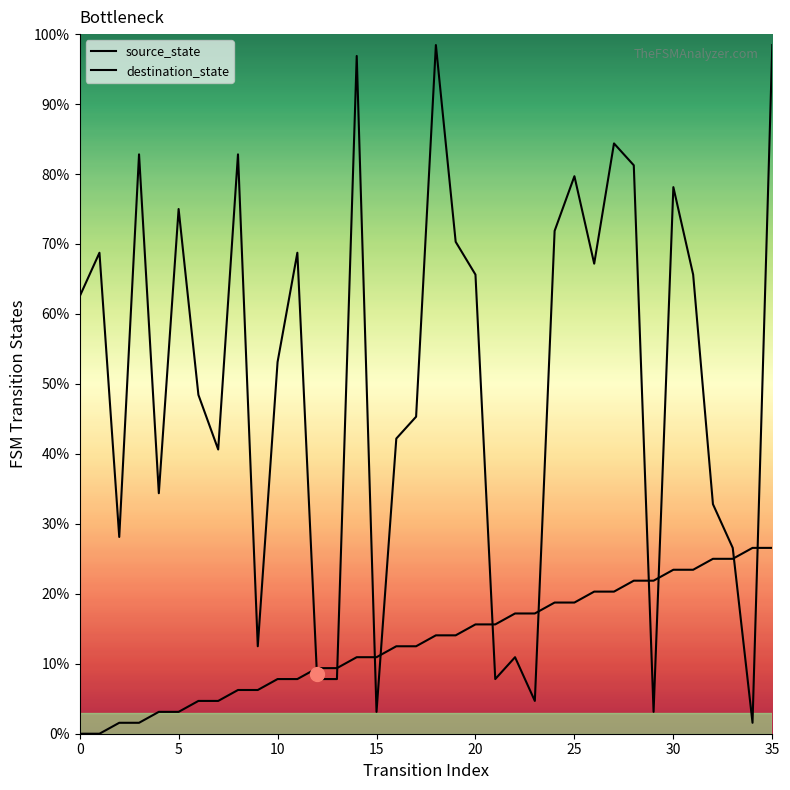

Does the chart display data point markers on the line(s)?

No